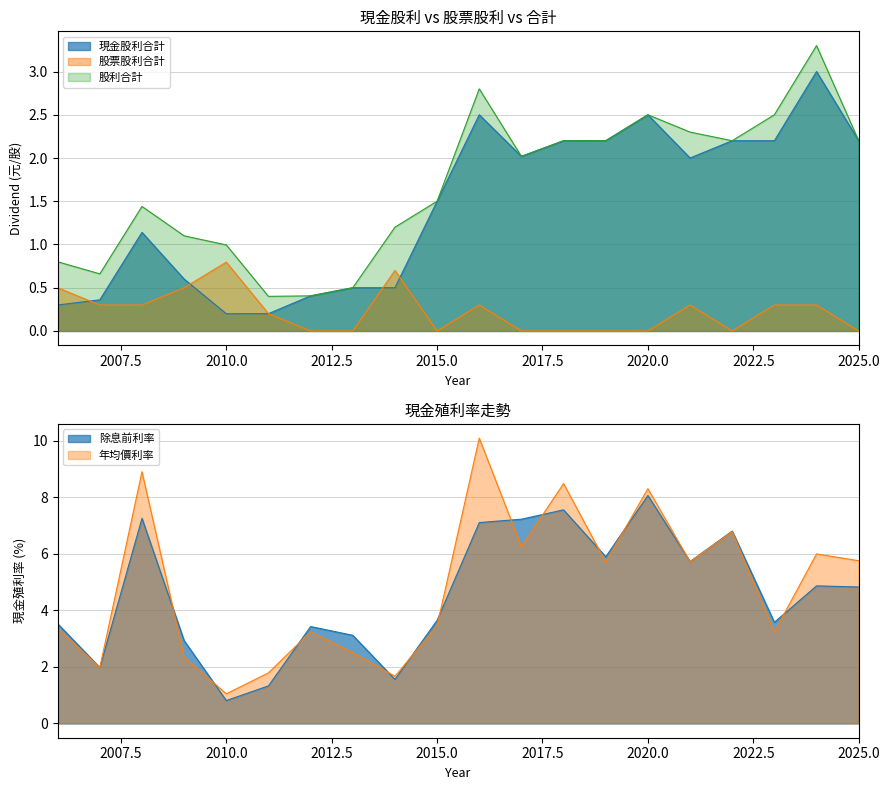

What are all the series names shown in the legend?

現金股利合計, 股票股利合計, 股利合計, 除息前利率, 年均價利率